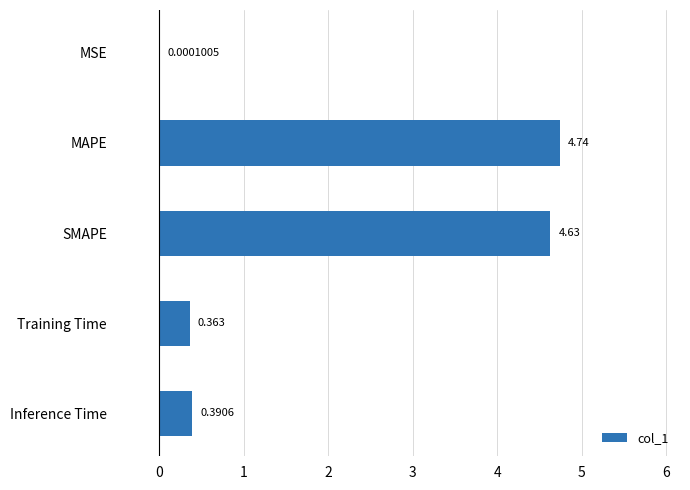

Between MAPE and SMAPE, which is larger?

MAPE